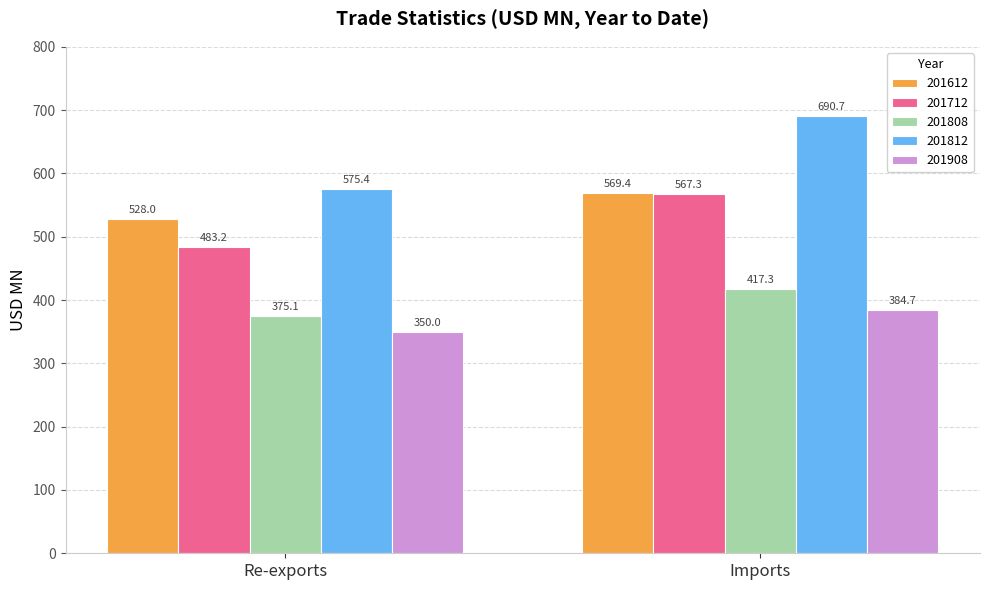

What is the difference between the highest and lowest values at Imports?

305.9